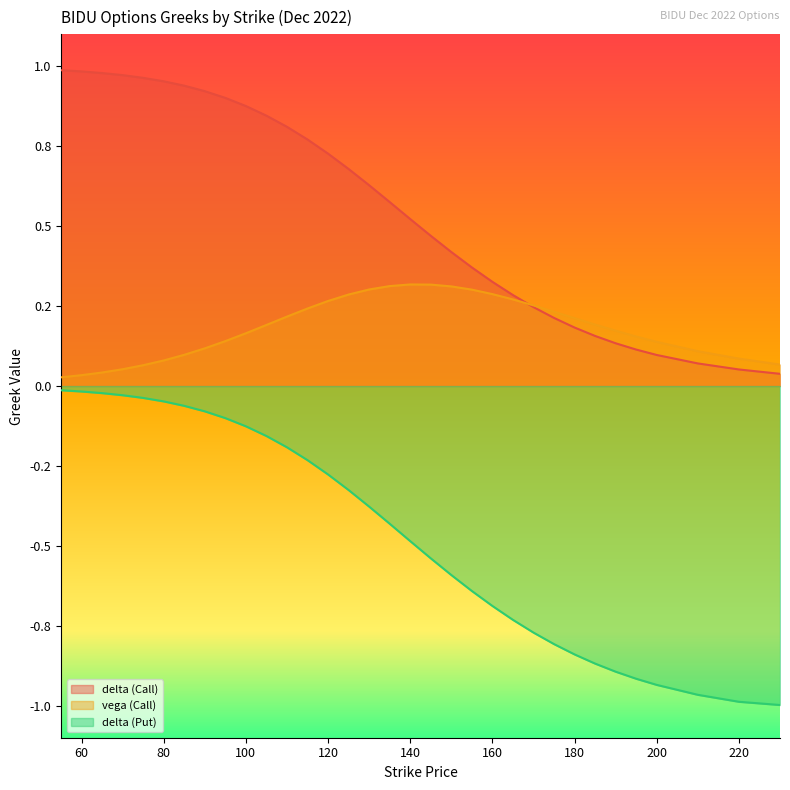

Which series has the widest spread of values?

delta (Put)